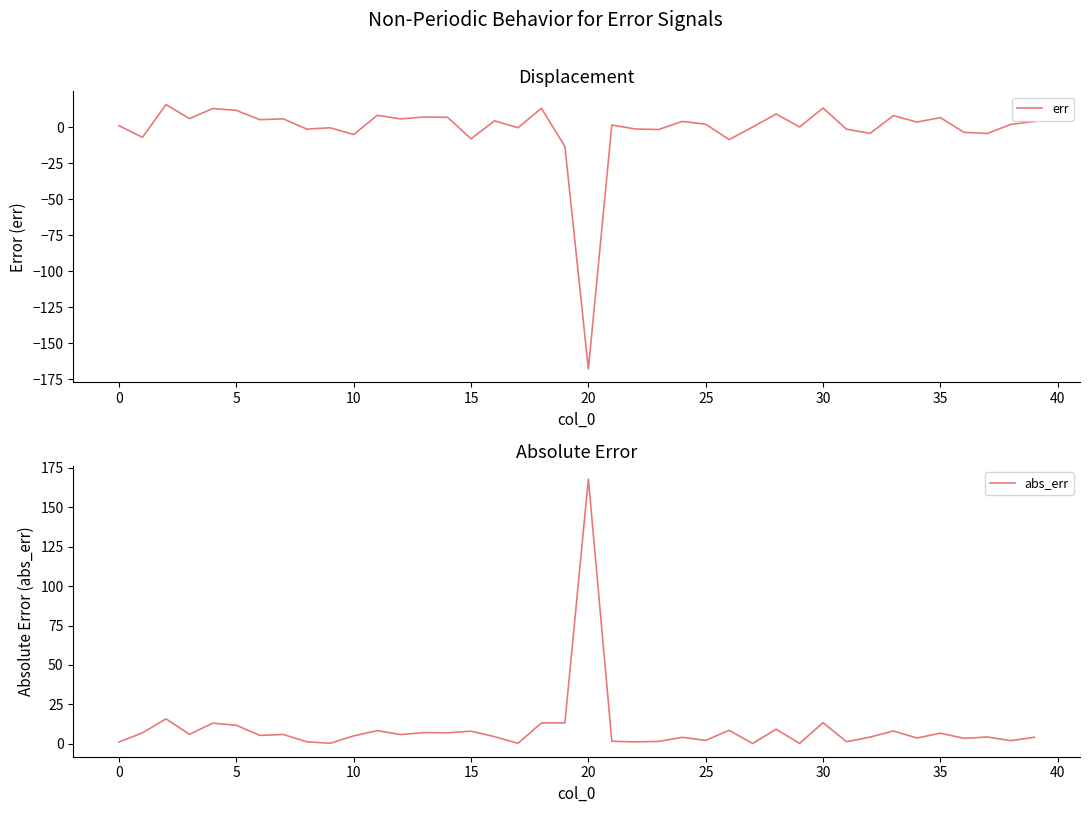

Is this an area chart (filled region under the line)?

No